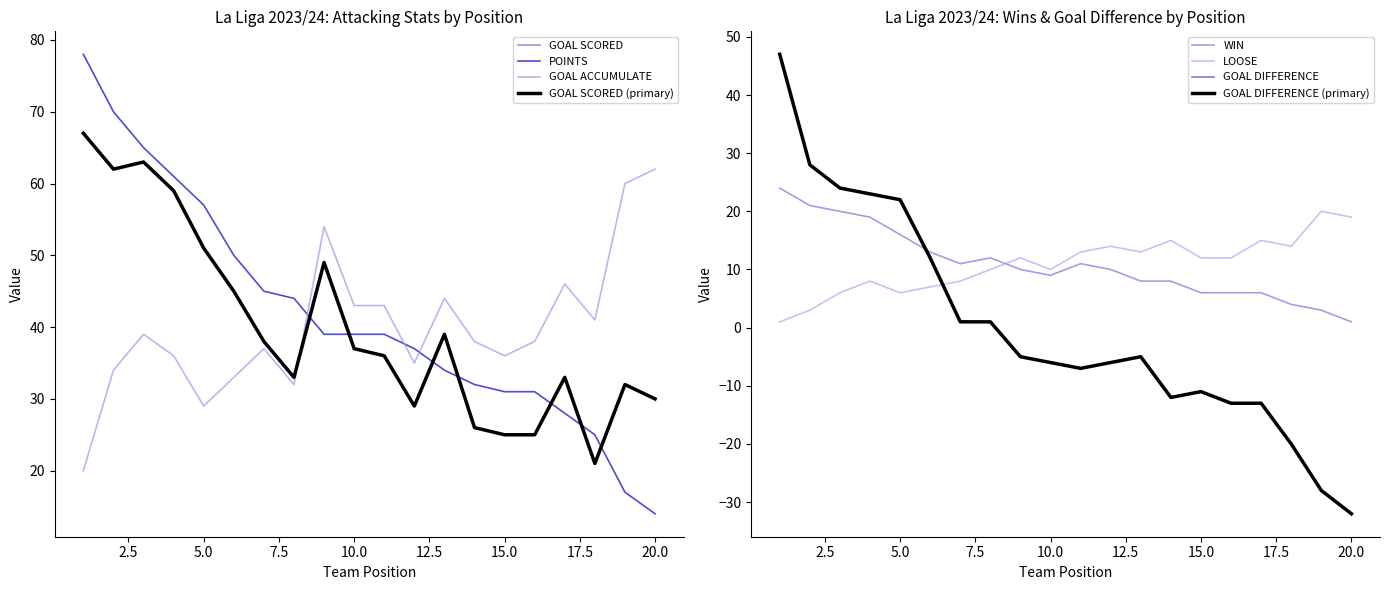

List the series in order of their peak value, highest first.

POINTS, GOAL SCORED, GOAL ACCUMULATE, GOAL DIFFERENCE, WIN, LOOSE